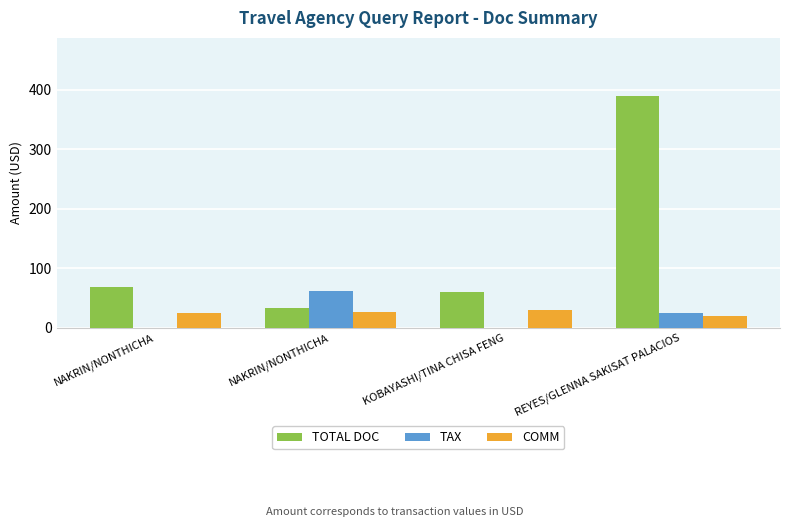

What is the total value across all series at NAKRIN/NONTHICHA?

94.0